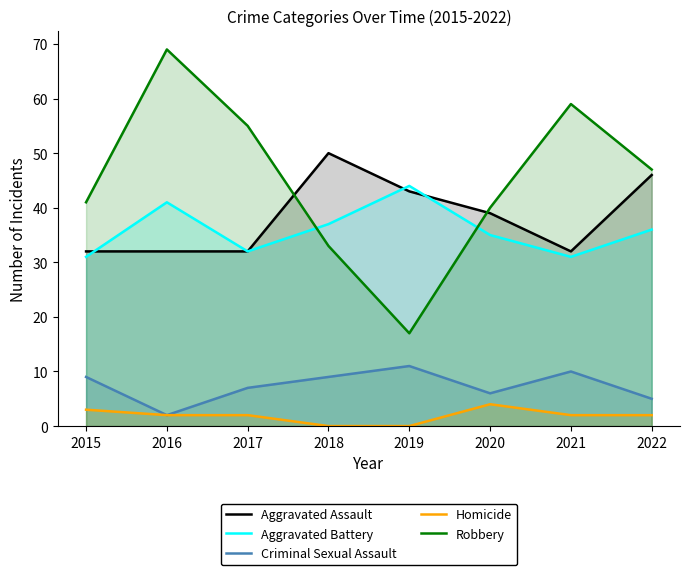

The value of Aggravated Battery at 2015 is 17. True or false?

False